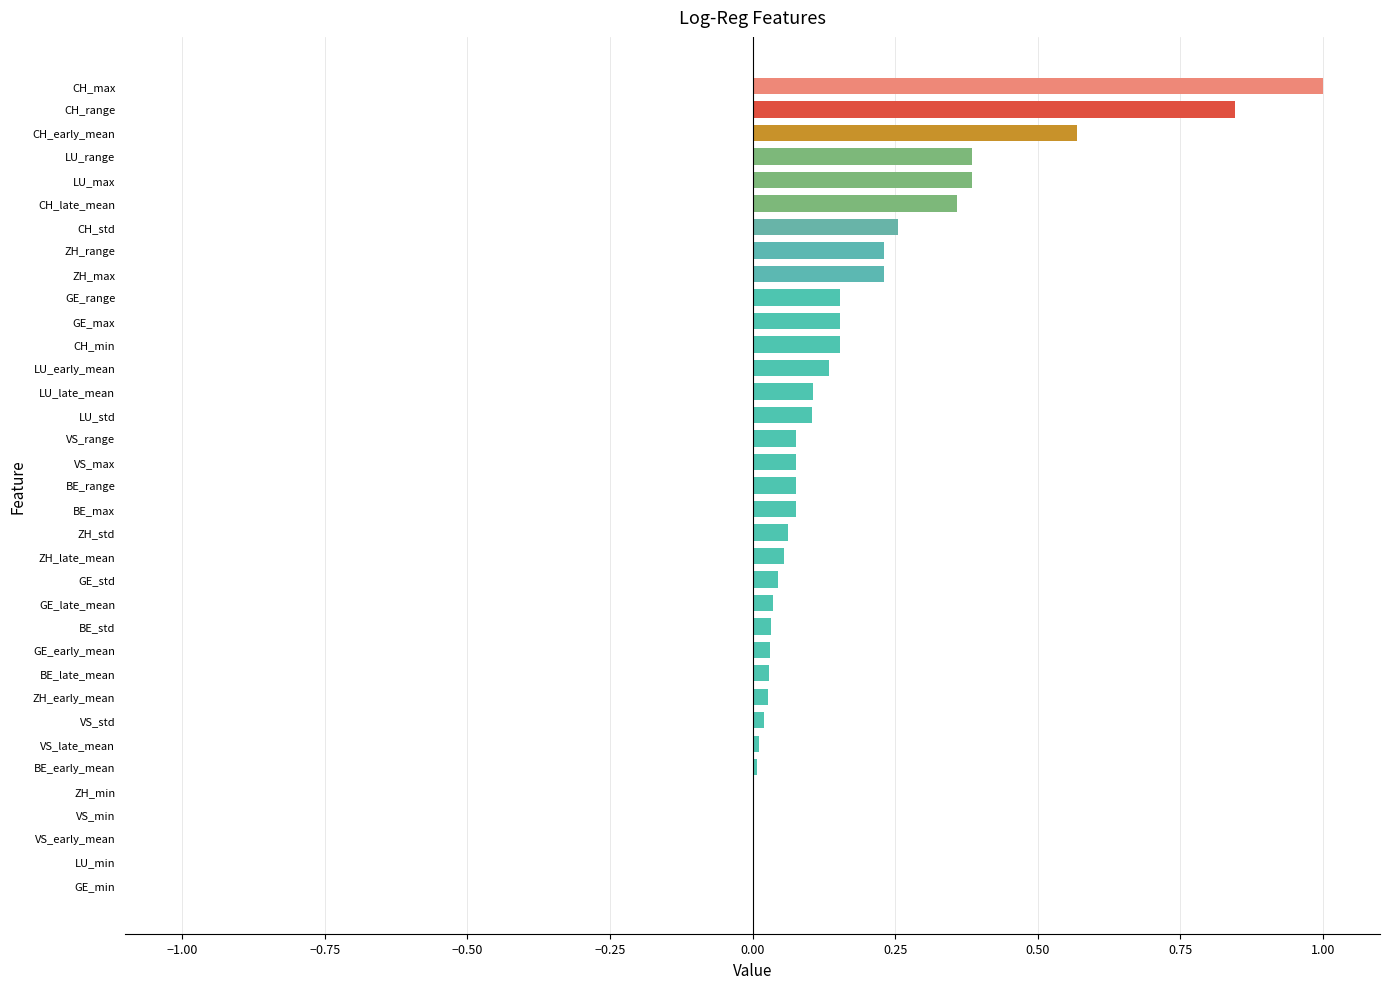

Is it true that the value at VS_min is -0.4?

False